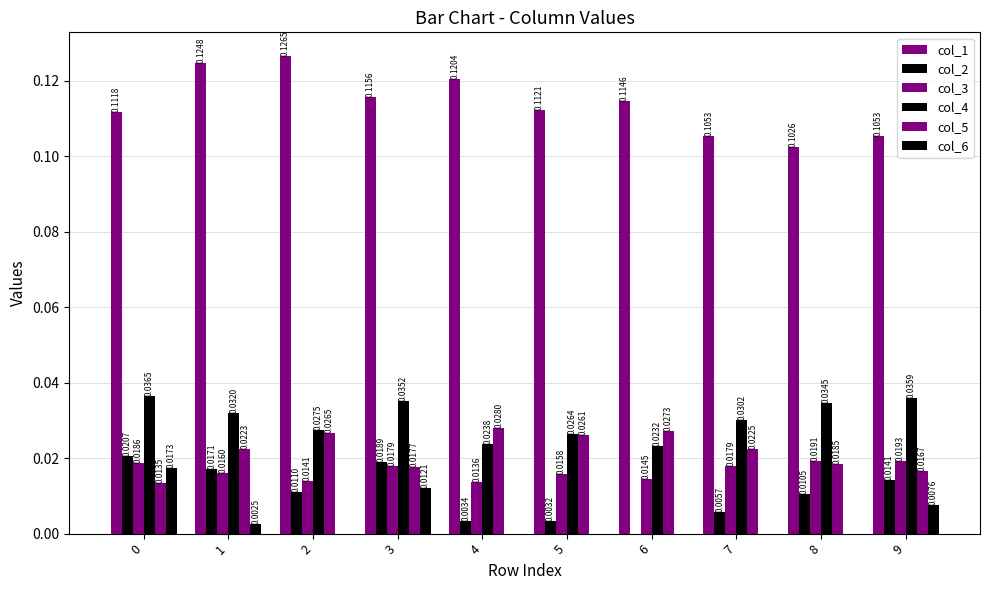

How many groups of bars are there?

10